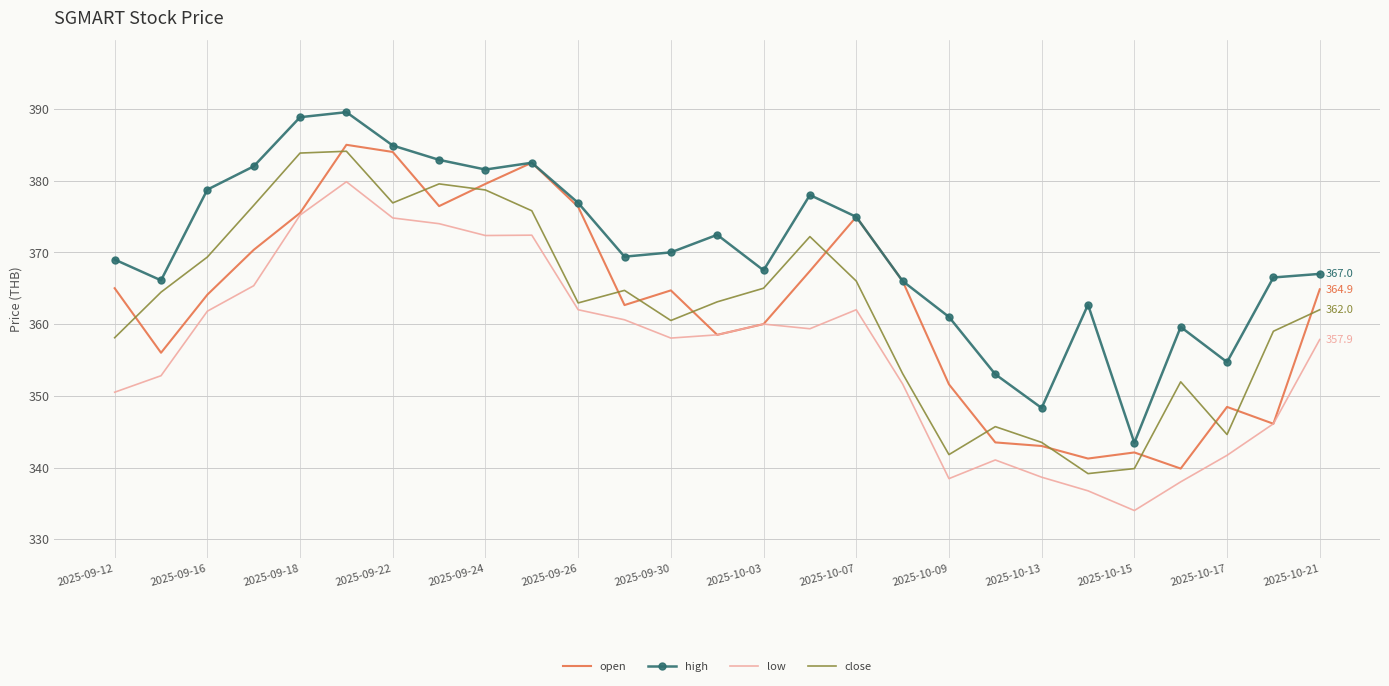

Which series has the largest total across all categories?

high